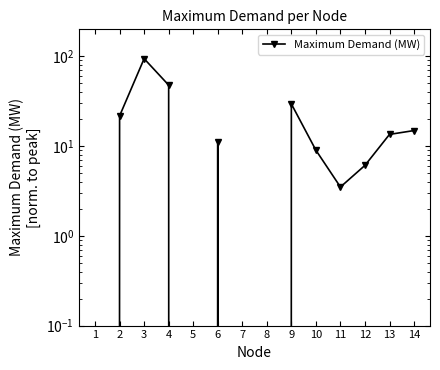

Rank the categories by value from lowest to highest.

1, 5, 7, 8, 11, 12, 10, 6, 13, 14, 2, 9, 4, 3